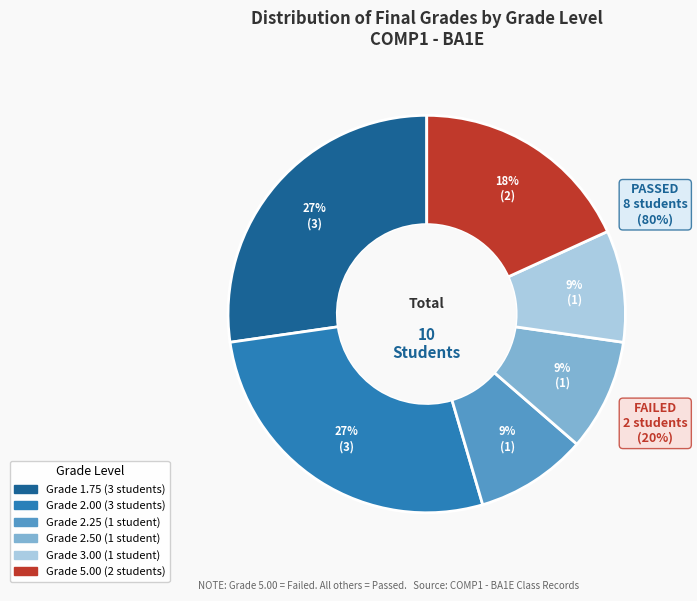

Is the sum of PASSED and FAILED greater than half?

Yes